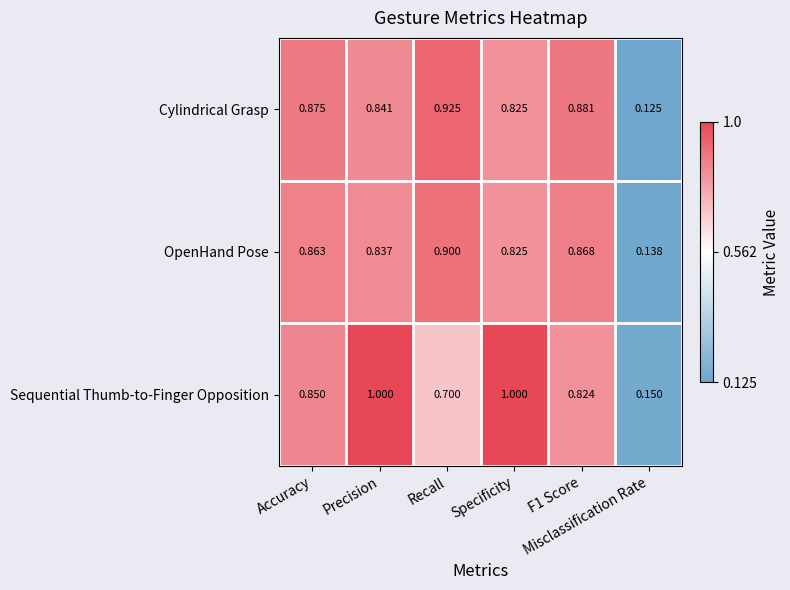

Rank the series by their average value, from lowest to highest.

OpenHand Pose, Cylindrical Grasp, Sequential Thumb-to-Finger Opposition